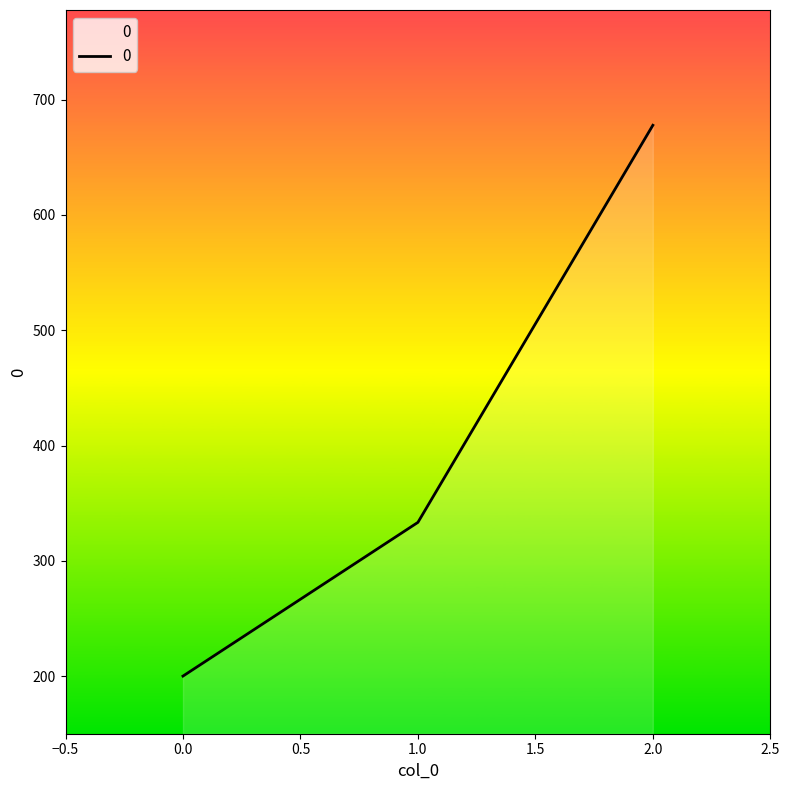

Does the chart have visible grid lines?

No